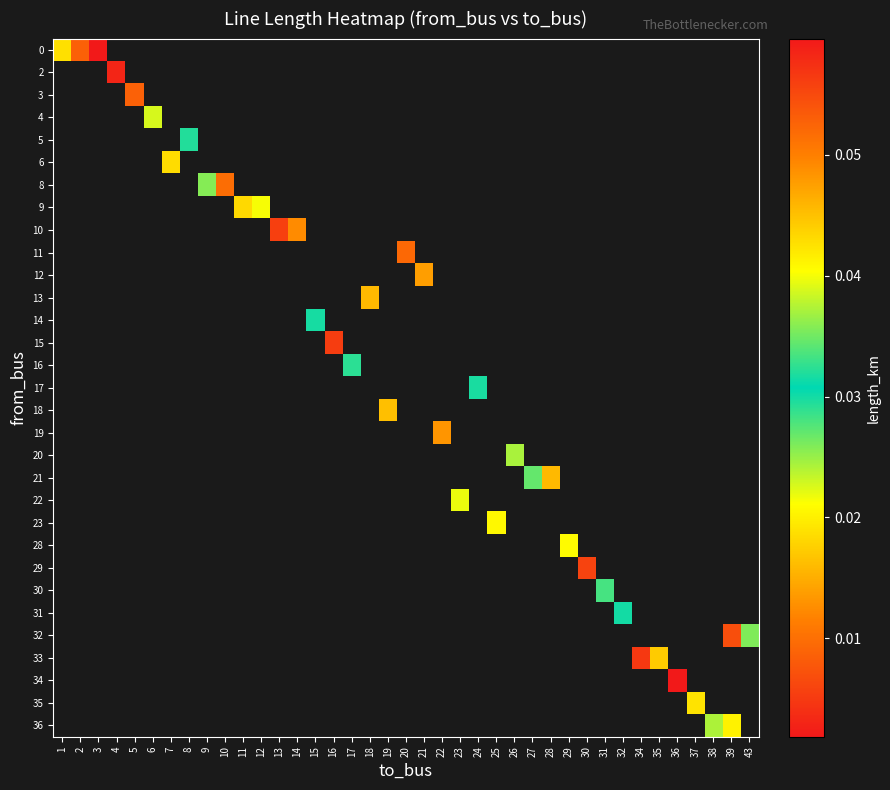

Which category has the highest value across all series?

3